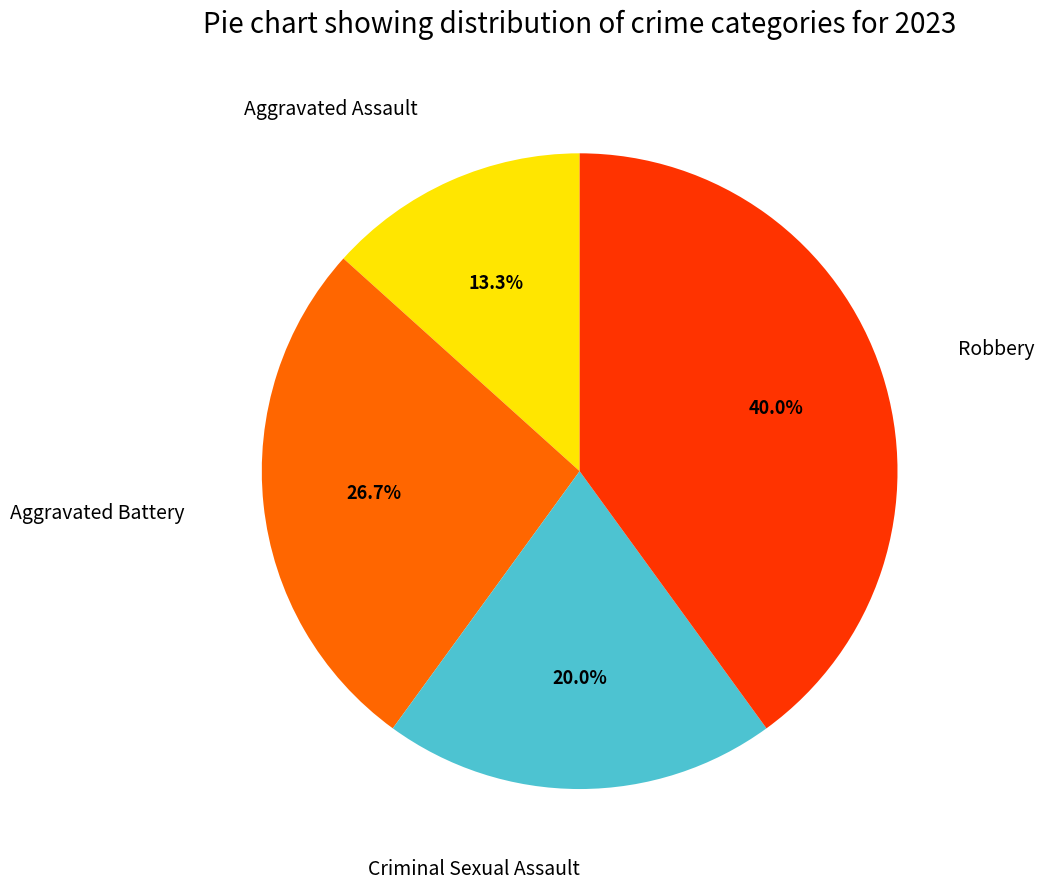

Does any single category account for the majority?

No